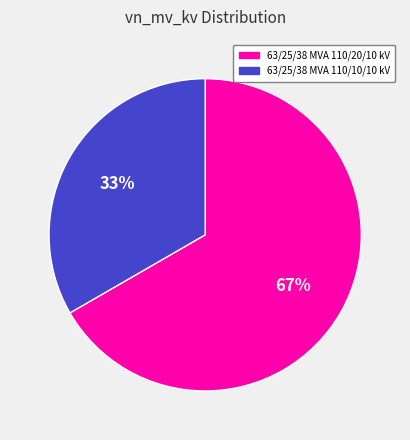

Count the number of slices in the pie.

2